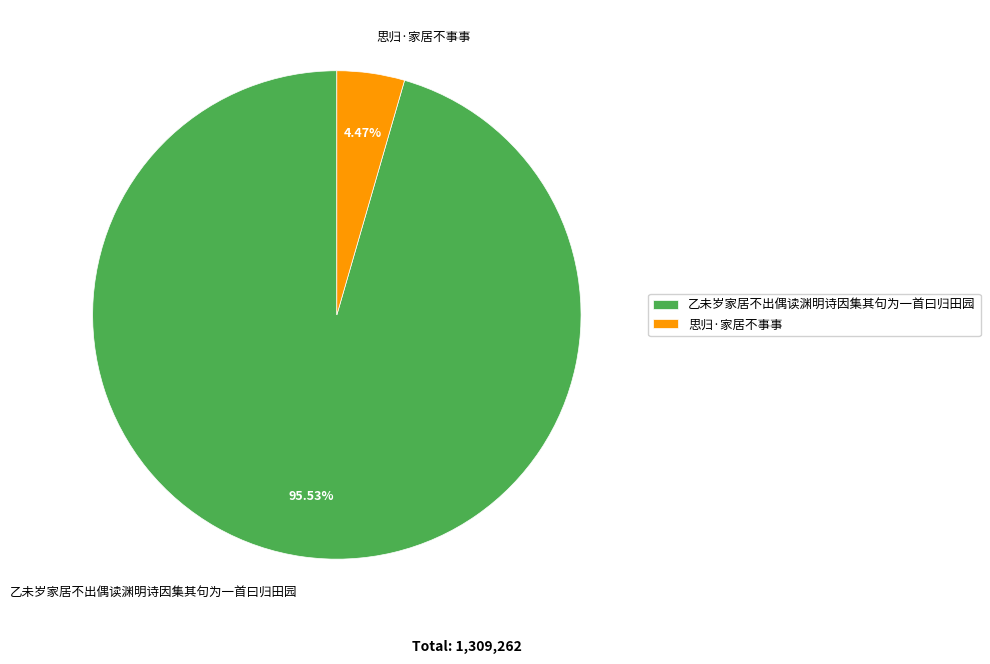

Which slice is the smallest?

思归·家居不事事